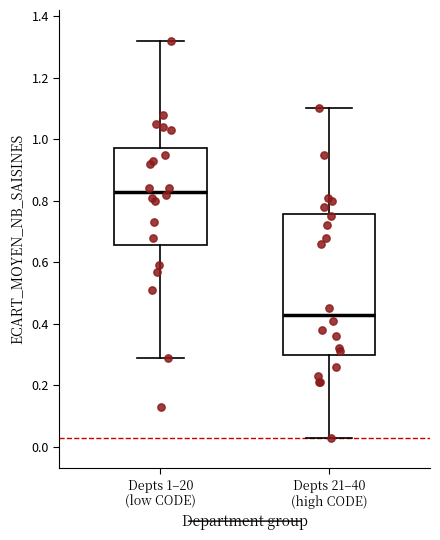

Where does the median line of the box for Depts 1–20 (low CODE) sit on the y-axis? The values are not printed on the chart, so give them approximately, as read against the axis.

0.84